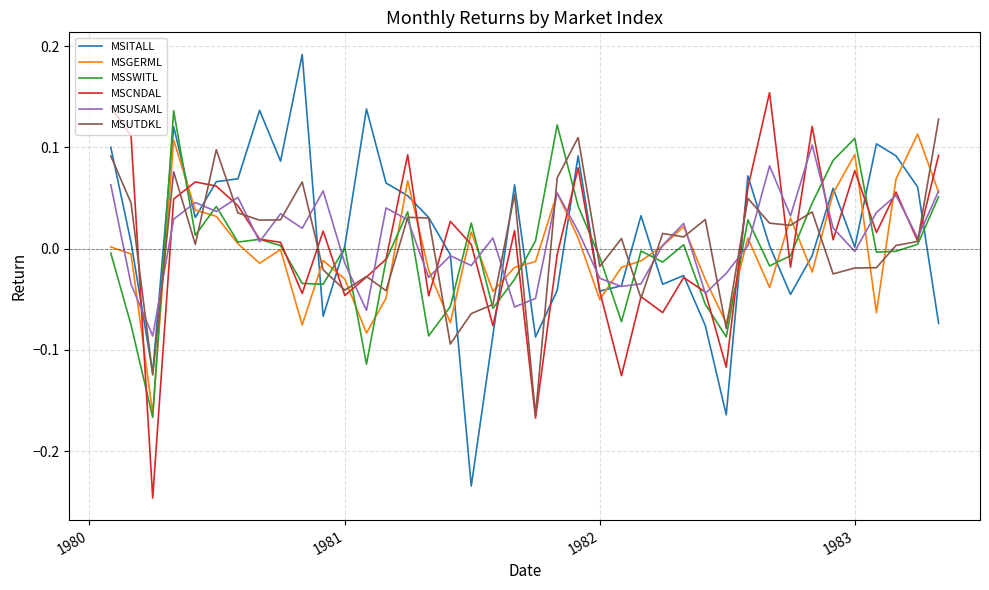

True or false: MSGERML and MSCNDAL cross at least once.

True